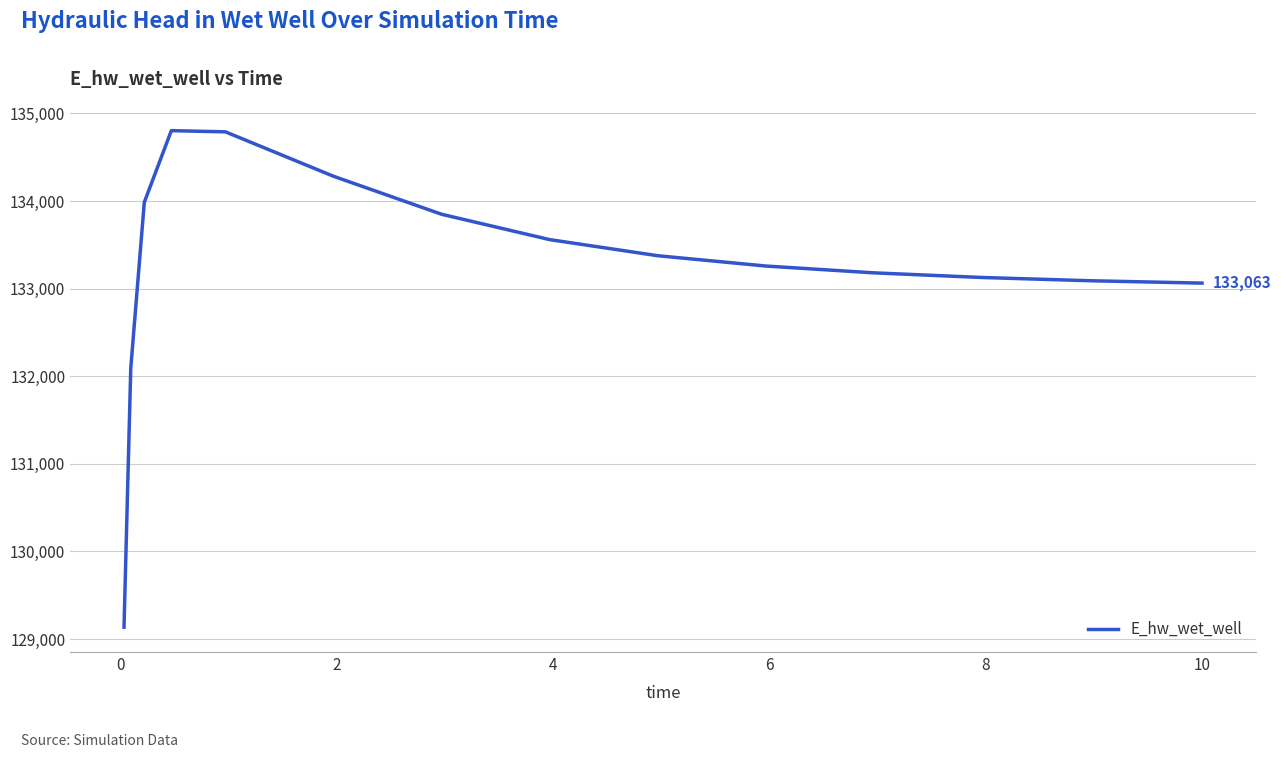

What is the minimum value shown in the chart?

129135.3